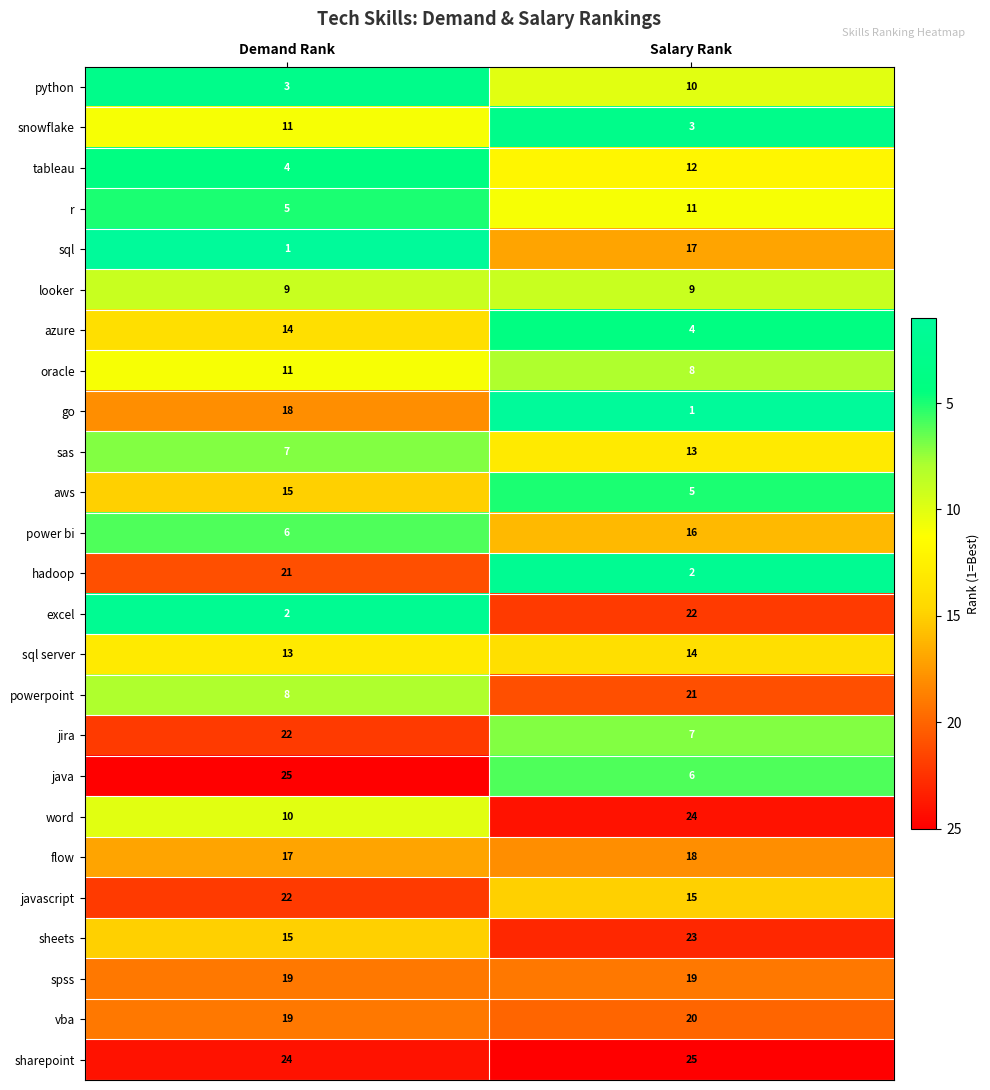

How many data points does each series have?

2